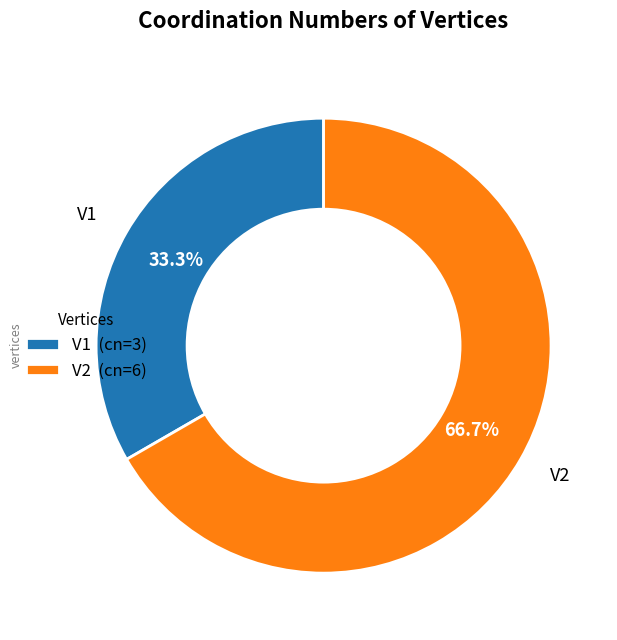

Does any single category account for the majority?

Yes